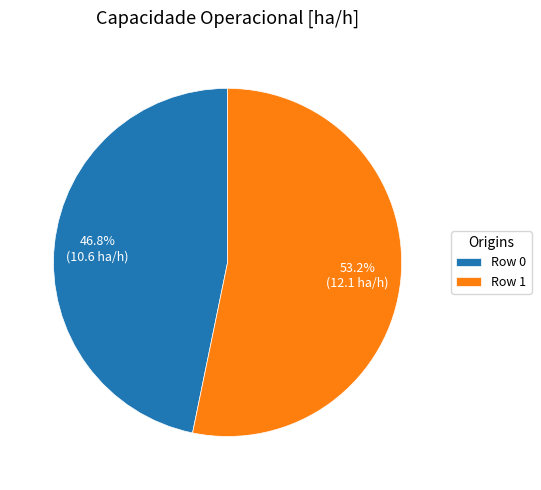

What is the largest slice in the pie chart?

Row 1